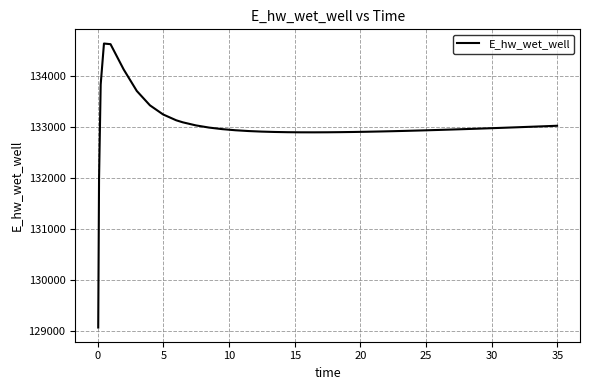

How many lines are shown in the chart?

1